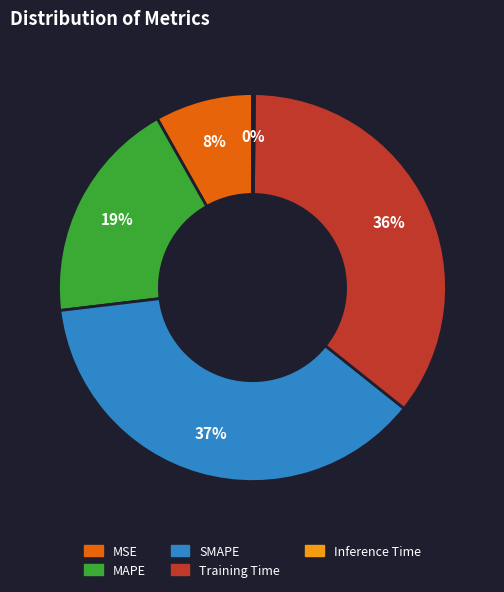

True or false: MAPE accounts for 29% of the total.

False